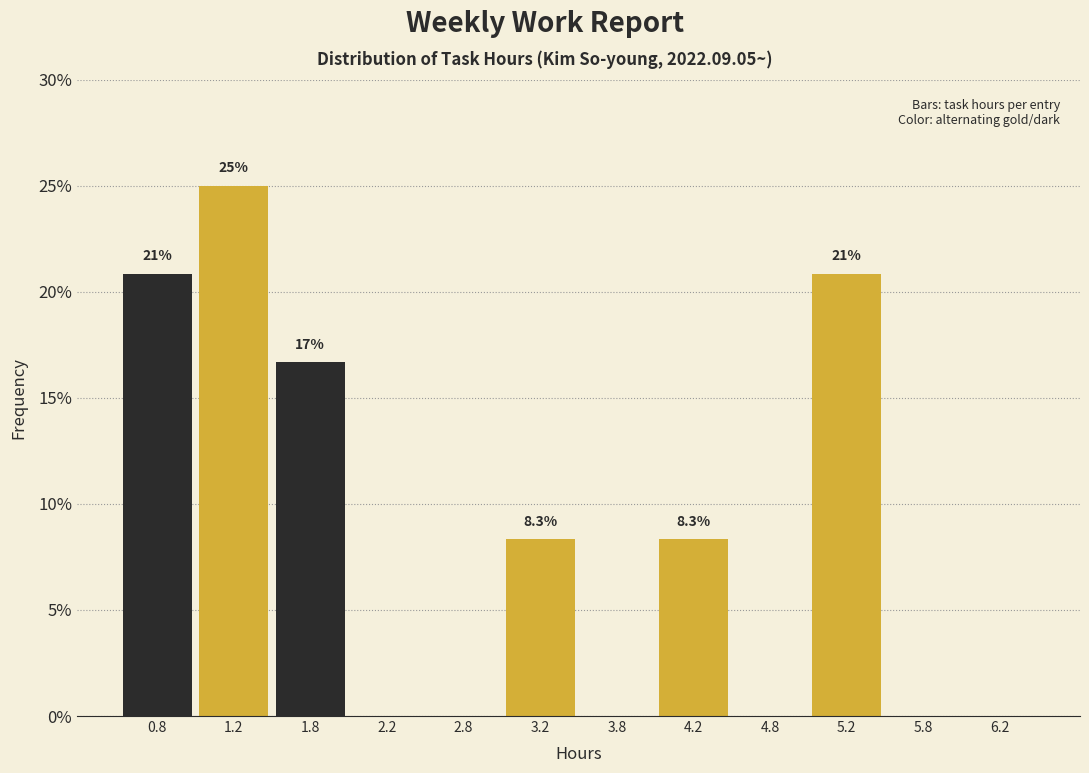

Which range on the x-axis has the tallest bar?

1.0 to 1.5